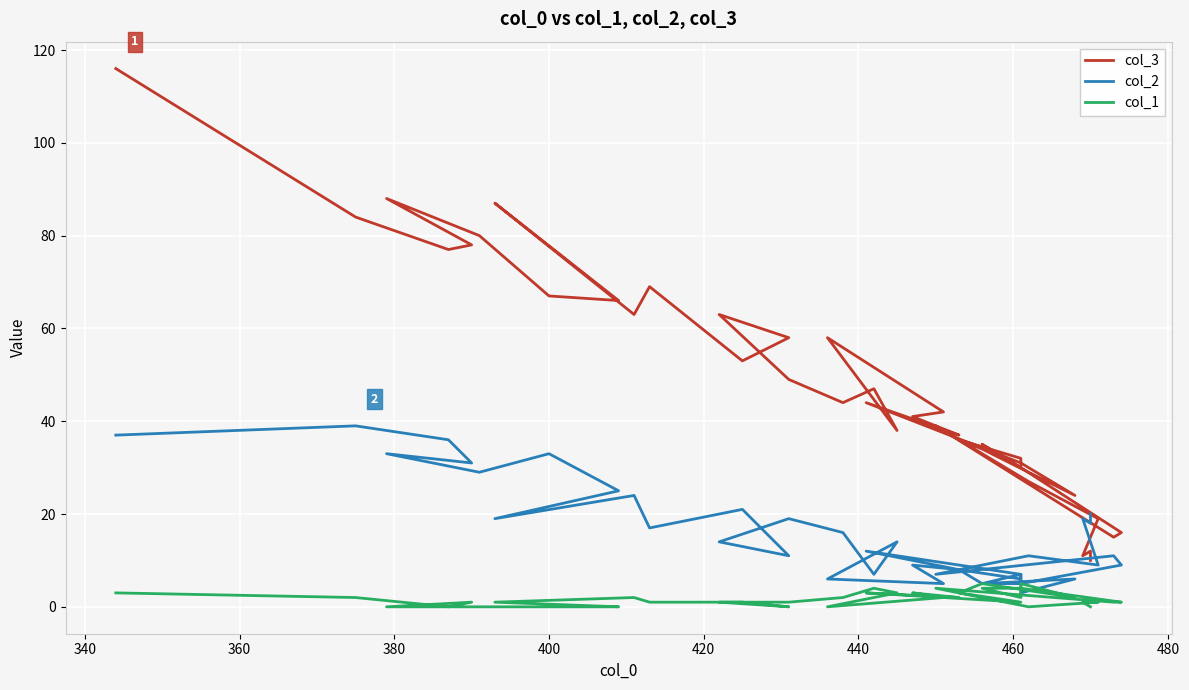

How many intersections are there between col_3 and col_2?

1